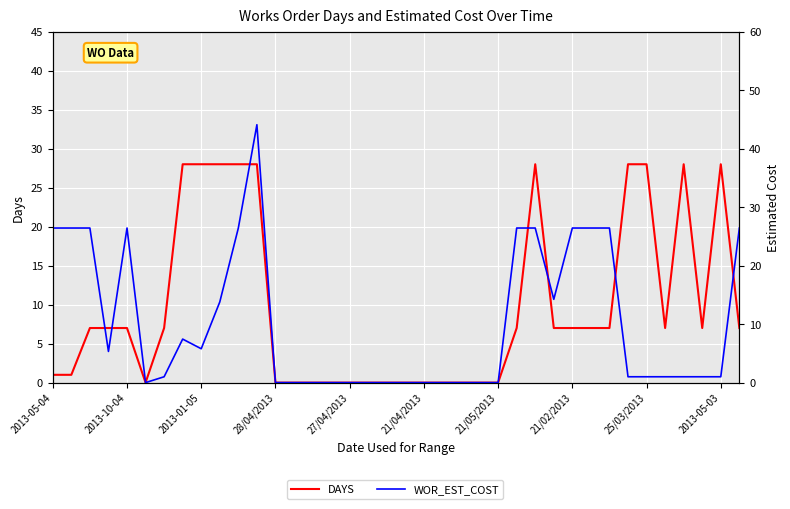

How many data points in WOR_EST_COST are above 1?

17